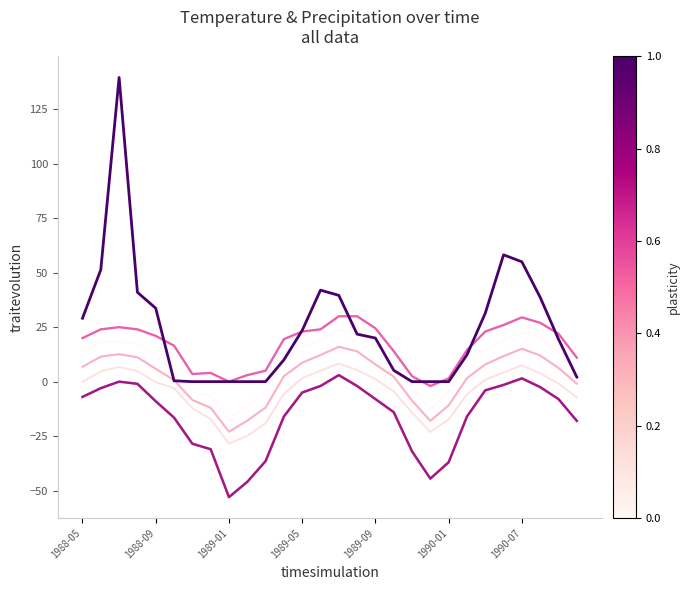

What is the smallest value displayed?

-53.0